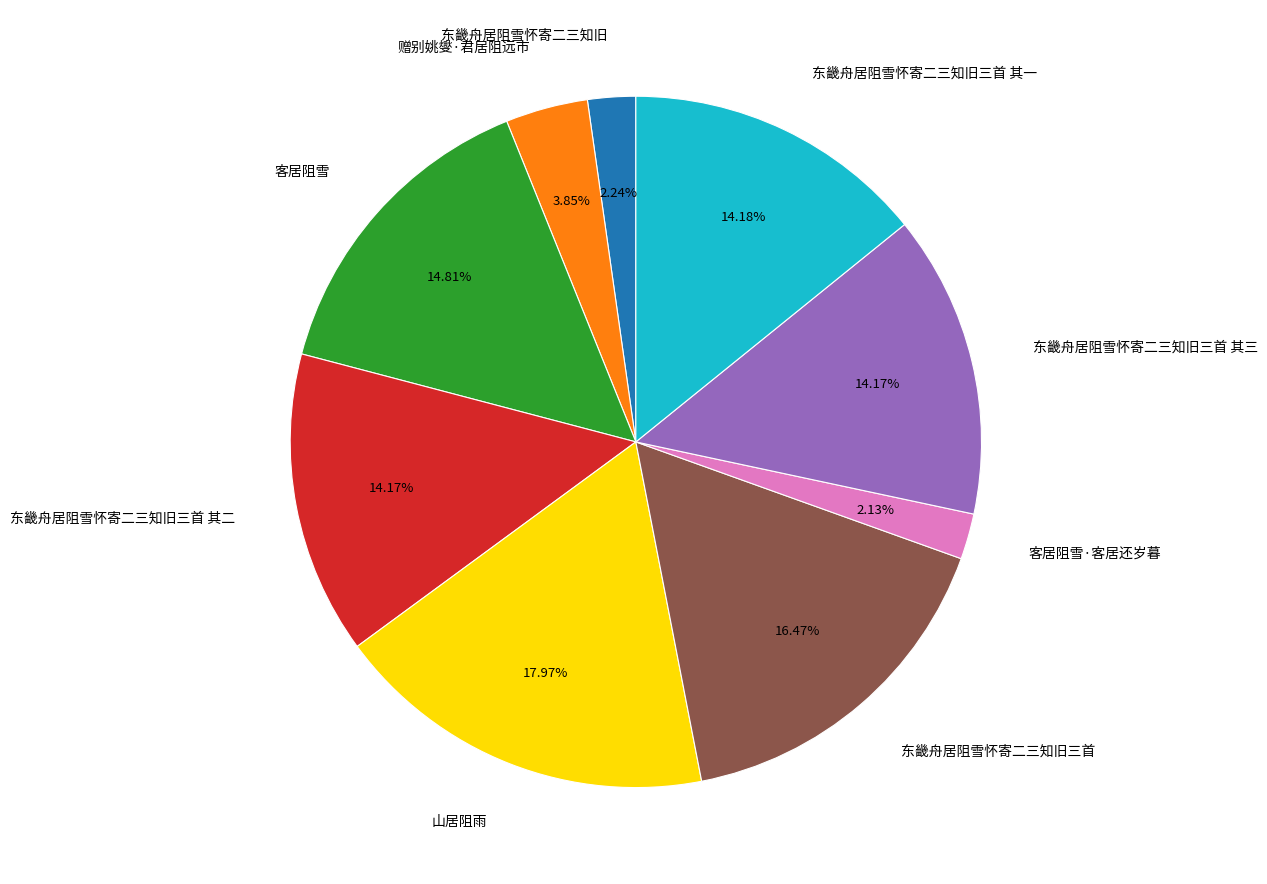

Combined, what portion of the pie is 东畿舟居阻雪怀寄二三知旧三首 其二 and 东畿舟居阻雪怀寄二三知旧三首 其三?

28.3%